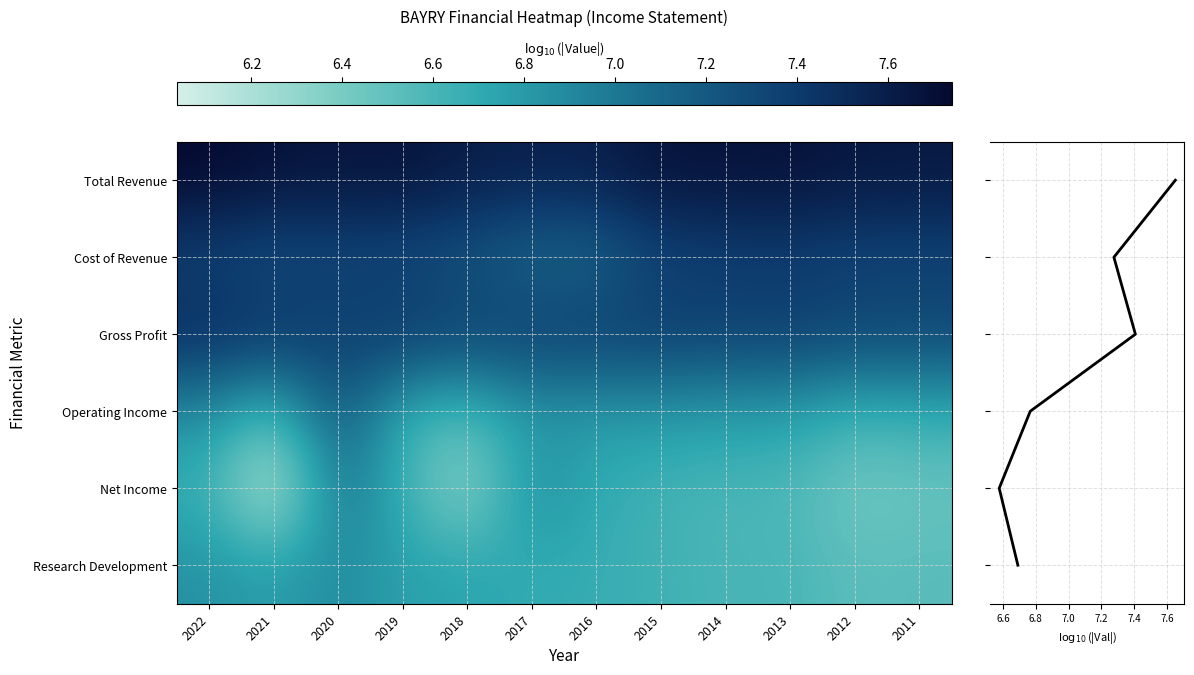

Which series has the largest range (max minus min)?

Research Development